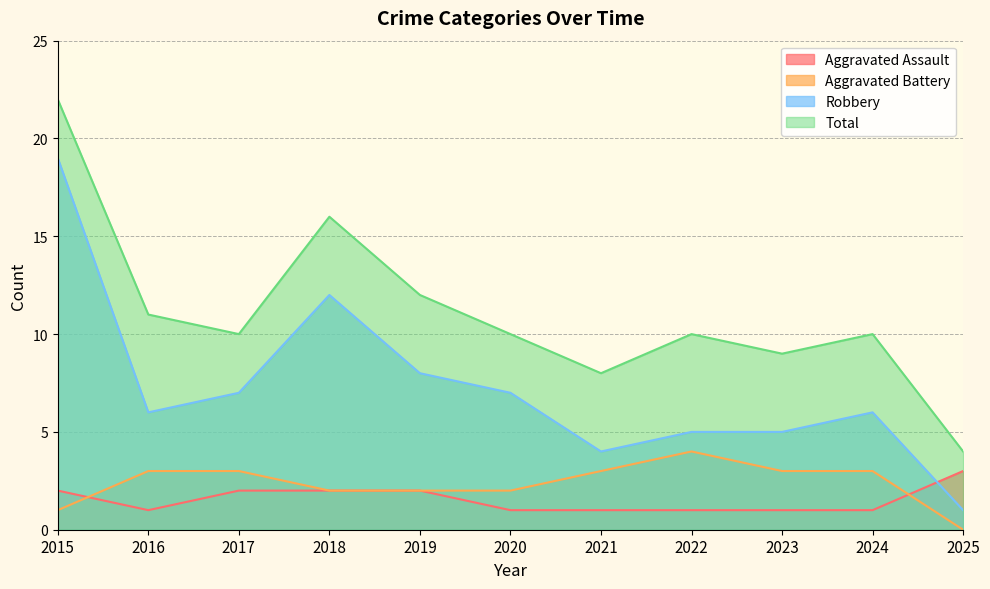

The value of Aggravated Assault at 2019 is 2. True or false?

True